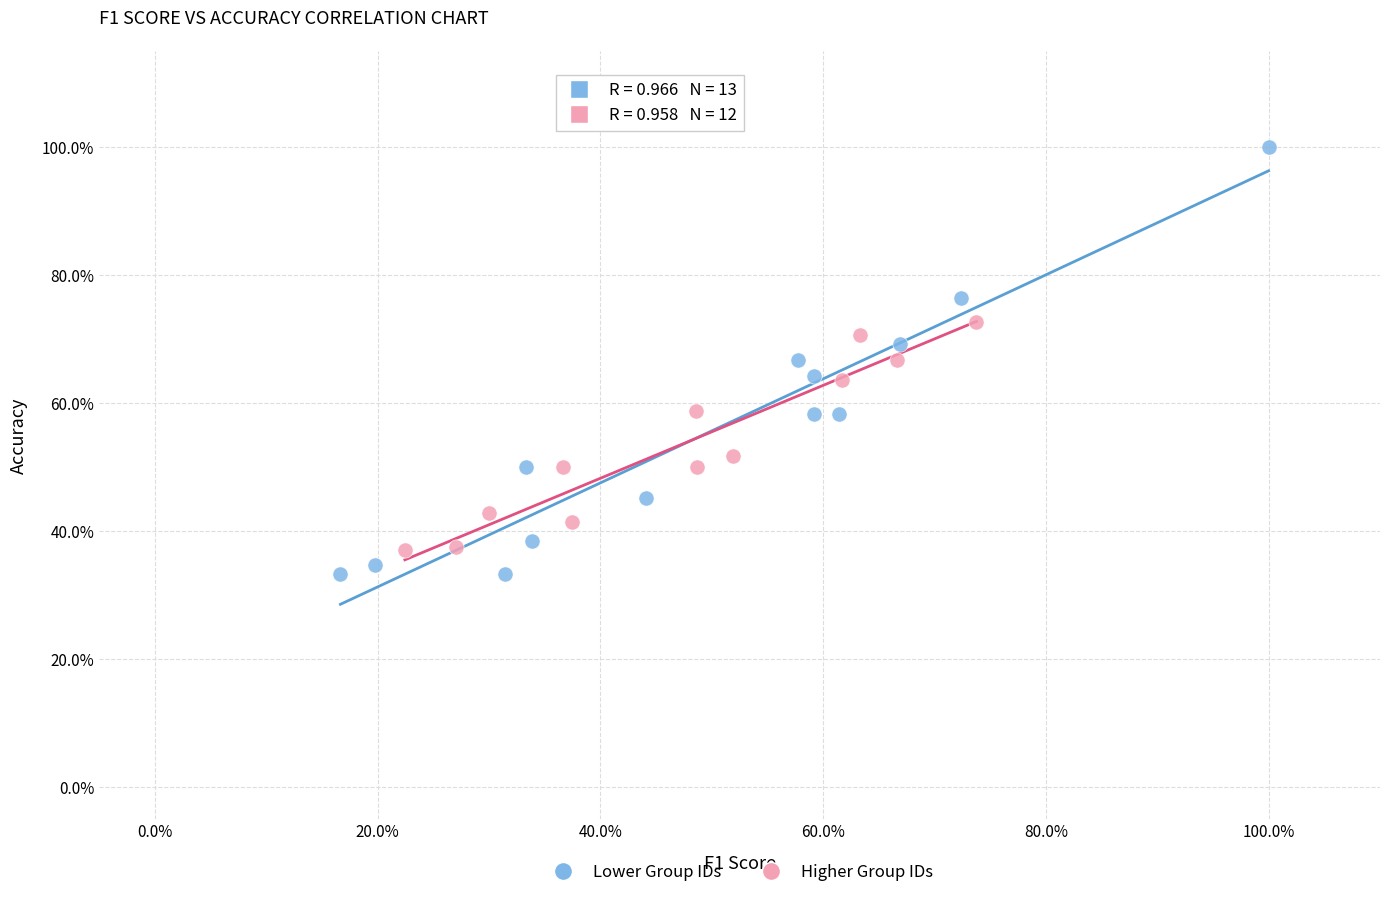

What are all the series names shown in the legend?

Lower Group IDs, Higher Group IDs